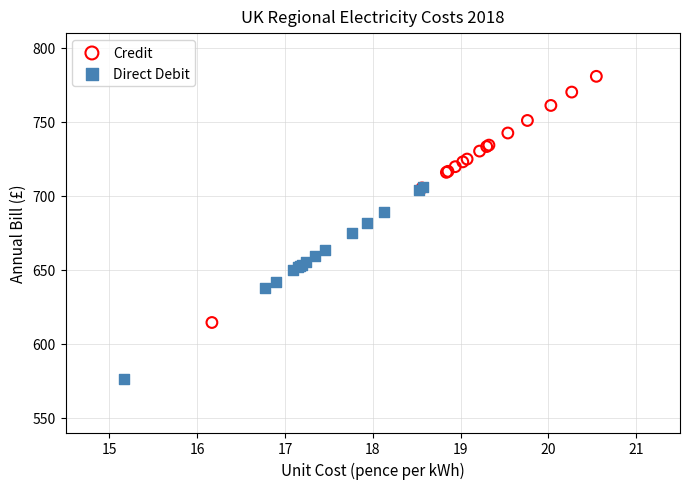

Which series contains the lowest Y value?

Direct Debit